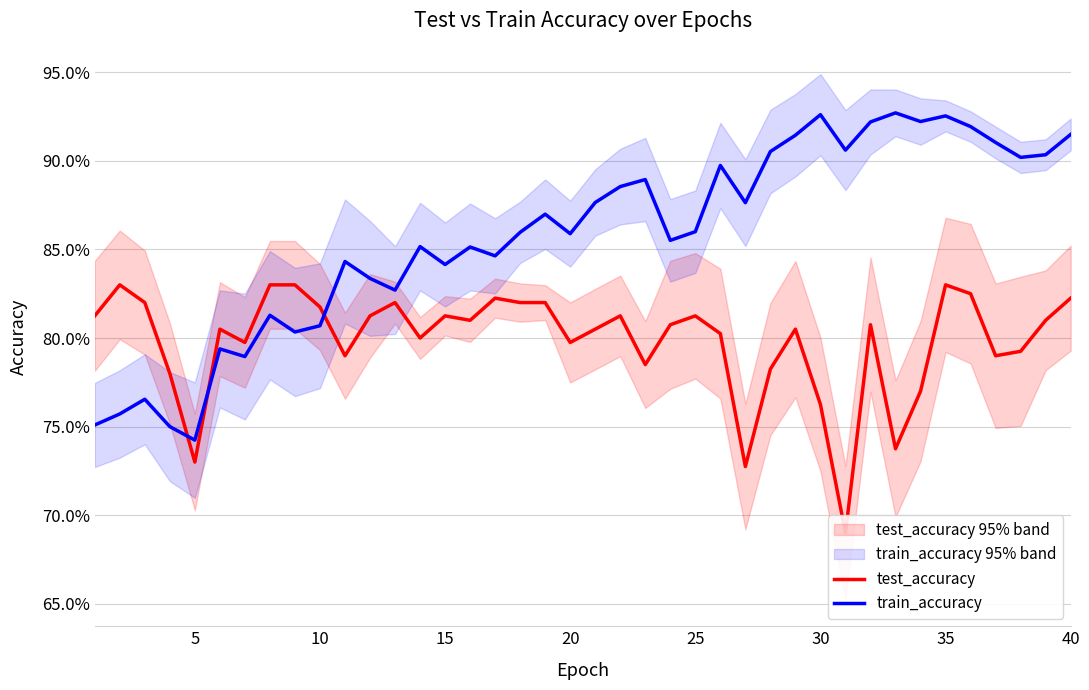

Is it true that test_accuracy equals 0.8 at 10?

True